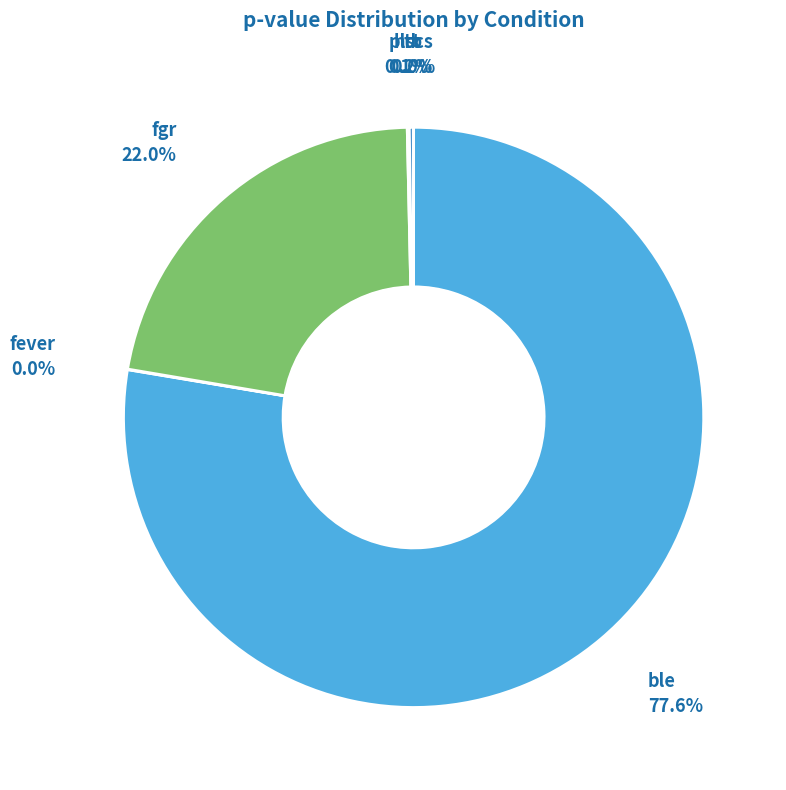

Which has a higher value, ble or fgr?

ble